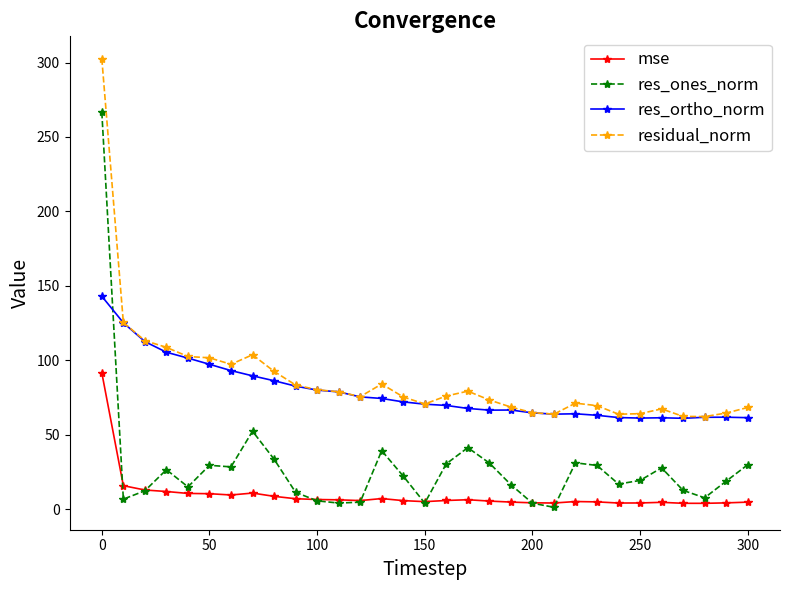

List the series in order of their peak value, lowest first.

mse, res_ortho_norm, res_ones_norm, residual_norm